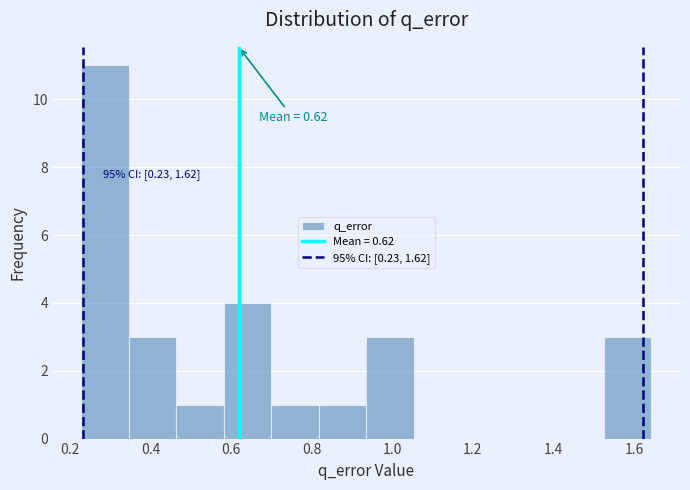

Which range on the x-axis has the tallest bar?

0.22 to 0.34